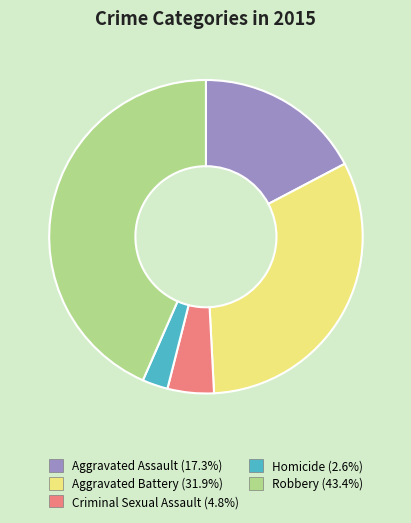

Between Homicide and Aggravated Assault, which is larger?

Aggravated Assault